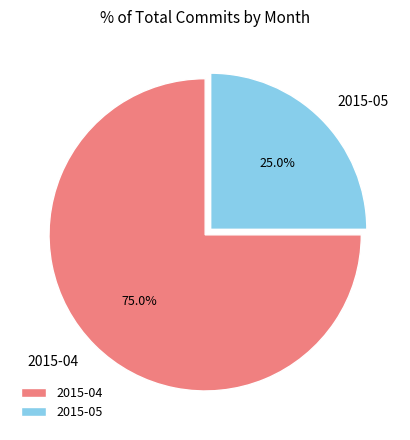

Which category accounts for the majority?

2015-04